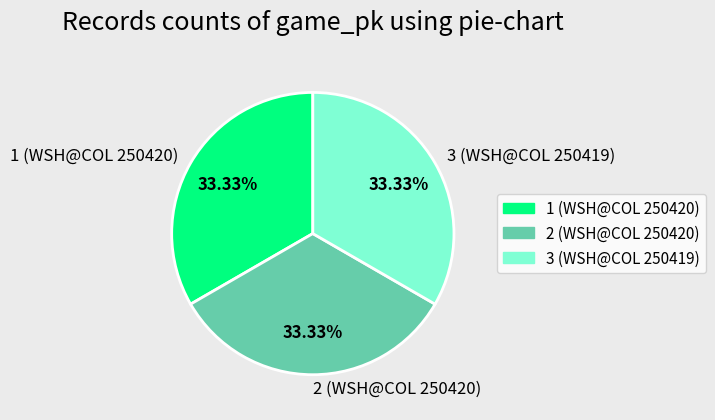

The 3 (WSH@COL 250419) slice represents 33% of the pie. True or false?

True